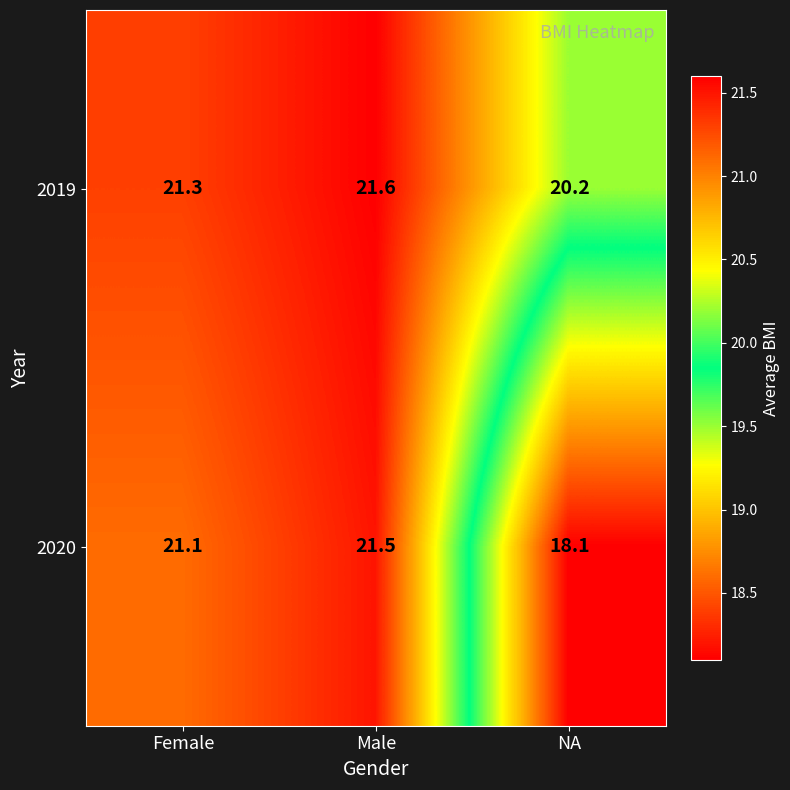

Which series has the widest spread of values?

2020